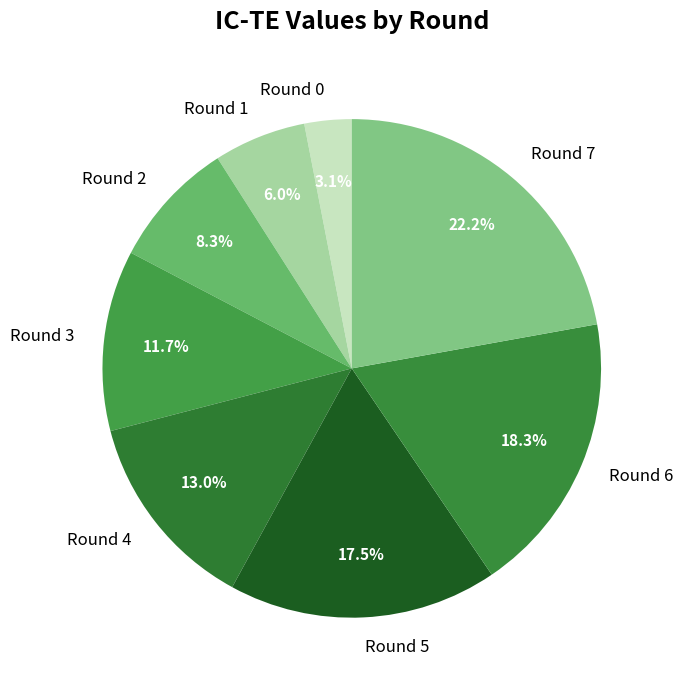

Which category has the smallest portion of the pie?

Round 0